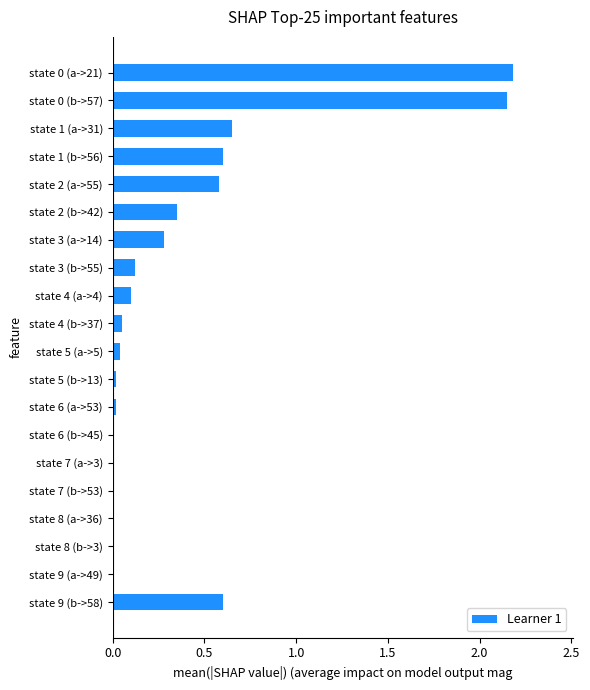

What is the average value?

0.4